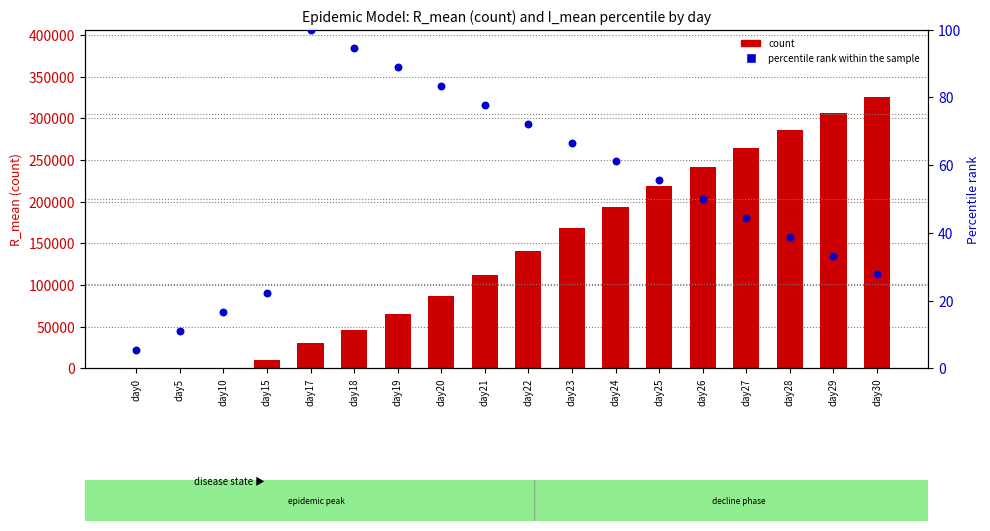

What is the total value across all series at day22?

140824.4